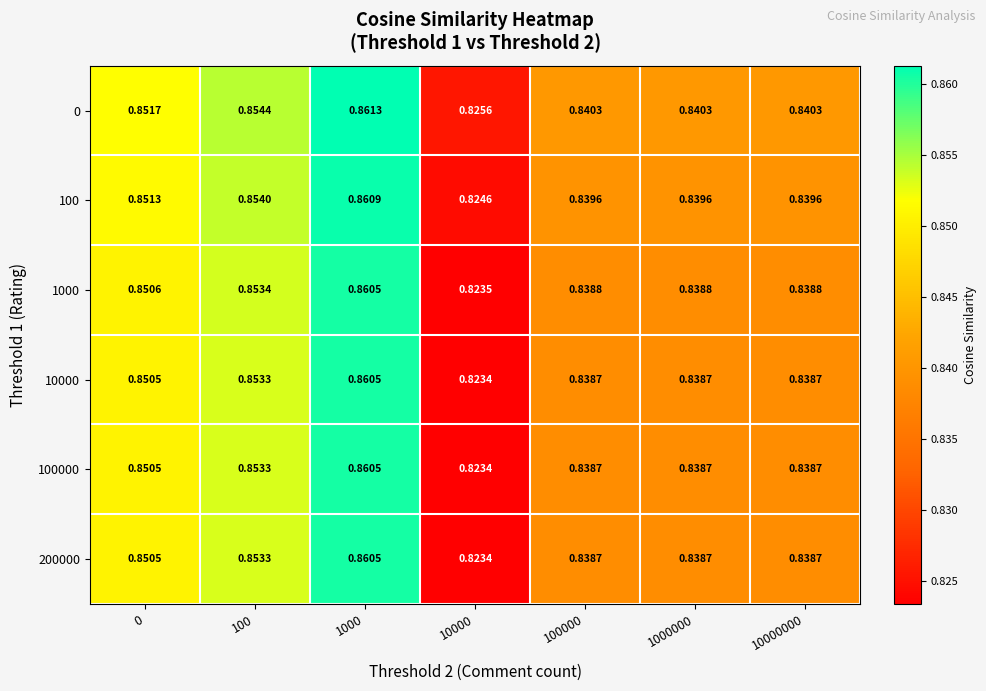

Is the value of 0 at 1000 greater than the value of 200000 at 100?

Yes